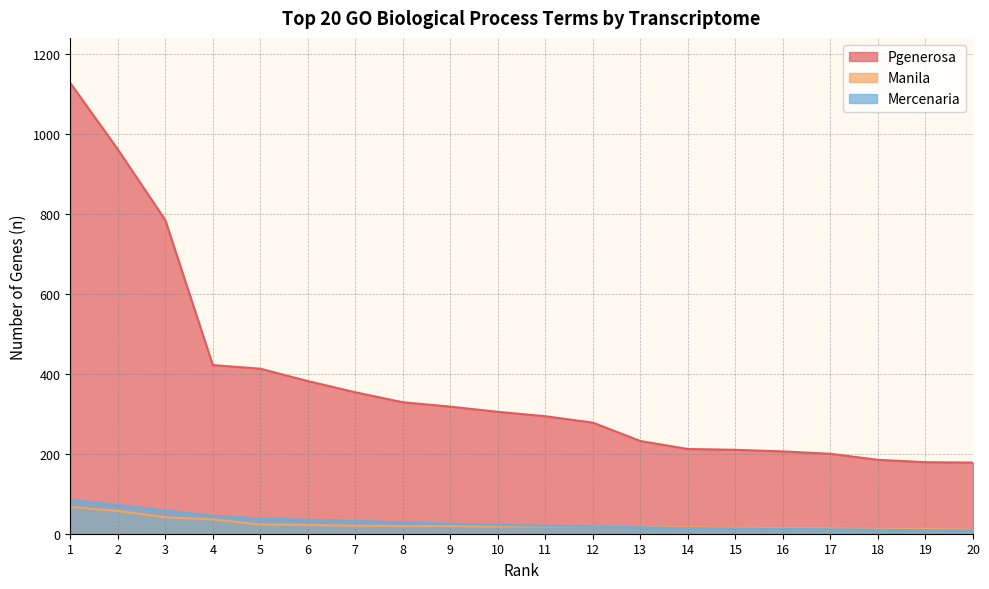

Reading left to right, list all the values displayed in this chart.

Pgenerosa: 1128	962	785	422	413	382	354	329	318	305	294	278	232	212	210	206	200	185	179	178
Manila: 67	57	41	36	23	22	20	19	19	18	18	18	17	16	15	14	13	12	12	10
Mercenaria: 85	72	58	45	38	35	32	28	25	22	20	18	16	14	13	12	11	10	9	8